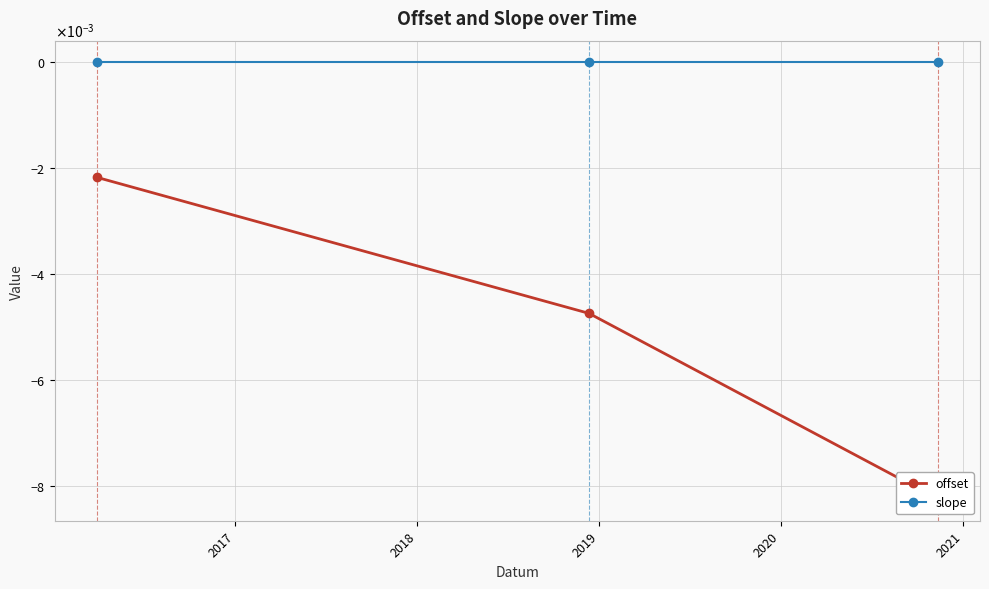

Which series has the largest range (max minus min)?

offset